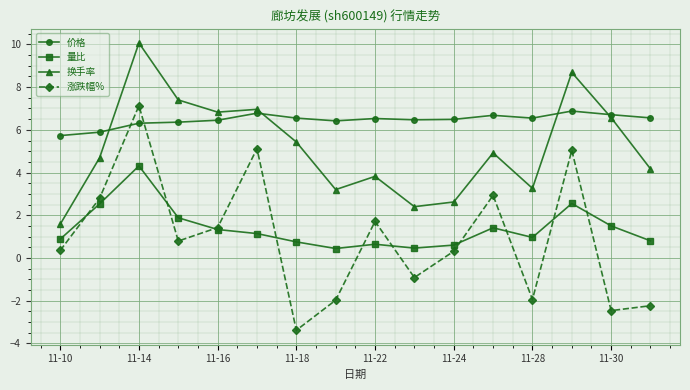

Count the number of categories in the chart.

16